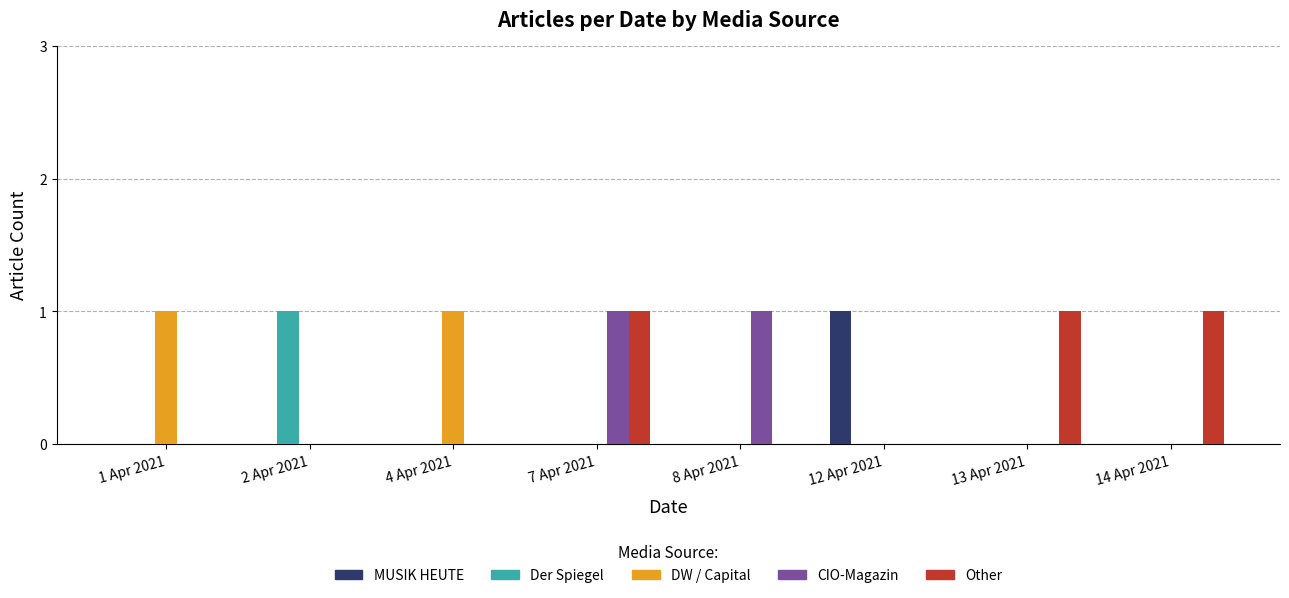

Which series has the largest total across all categories?

Other